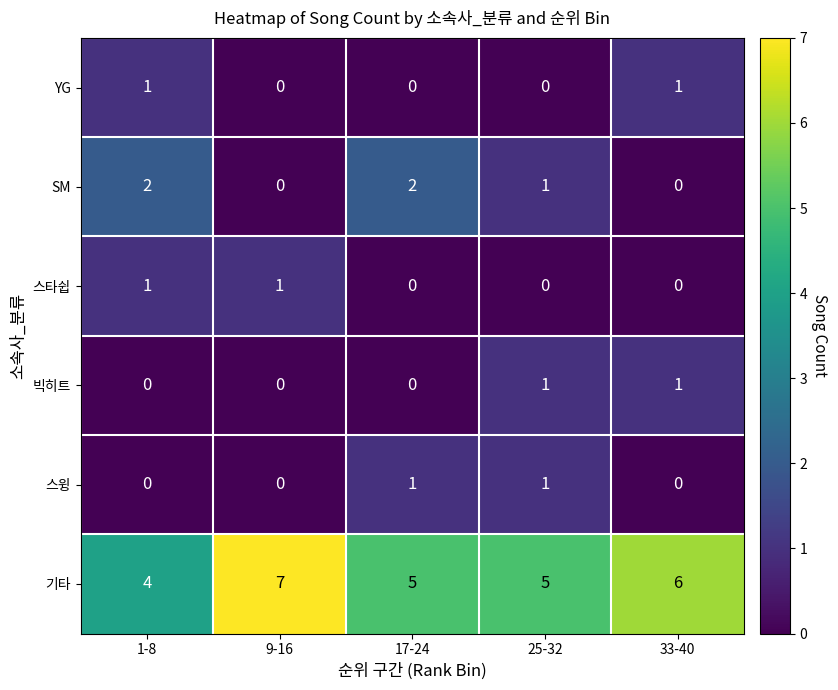

Is it true that 스타쉽 equals 1 at 9-16?

True